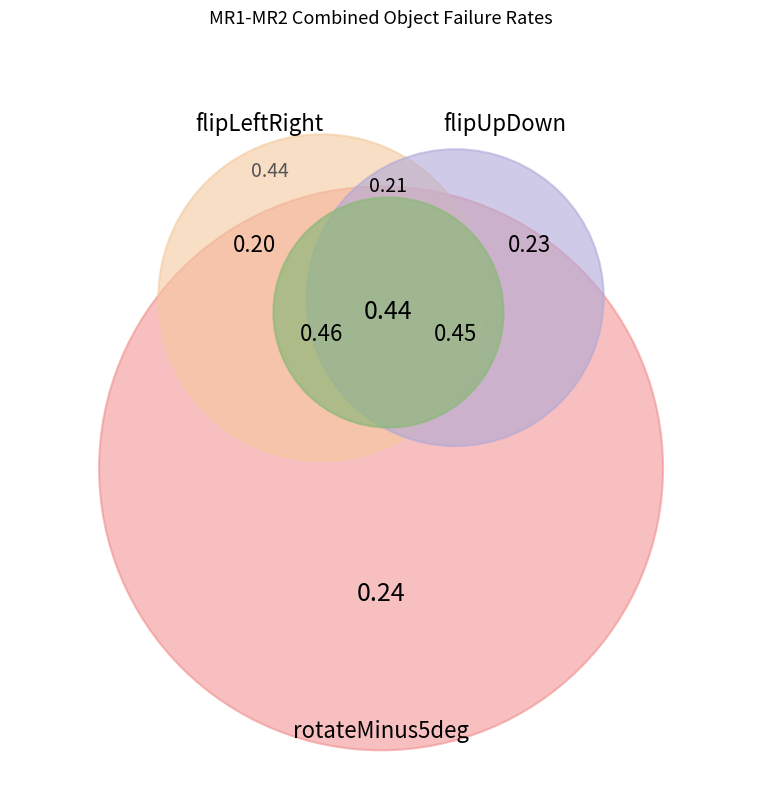

Is it true that flipUpDown is 4% of the pie?

False